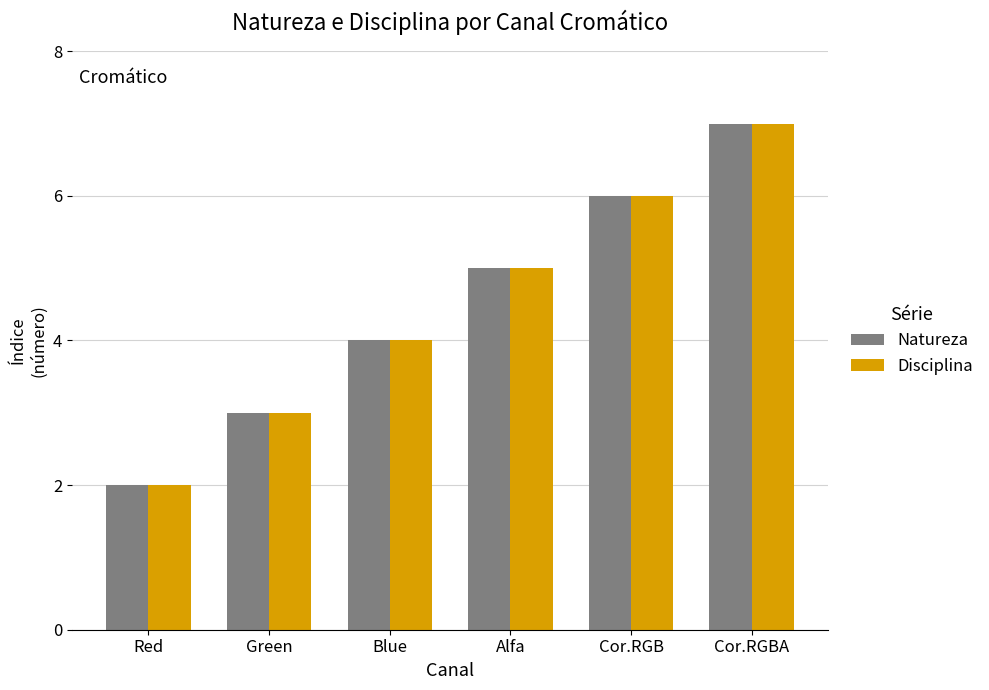

At which category is the sum across all series the highest?

Cor.RGBA